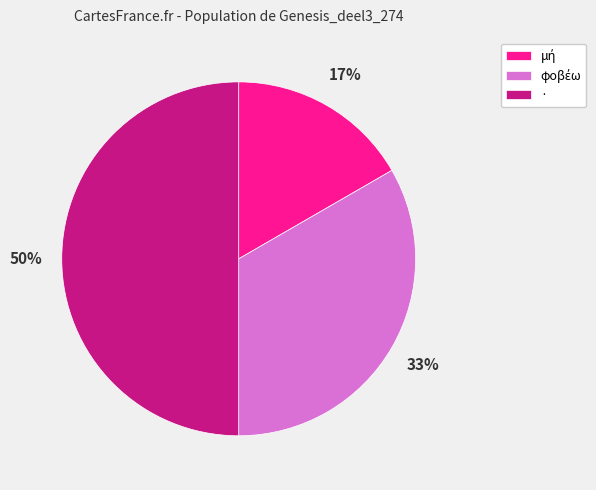

How many slices are in this pie chart?

3